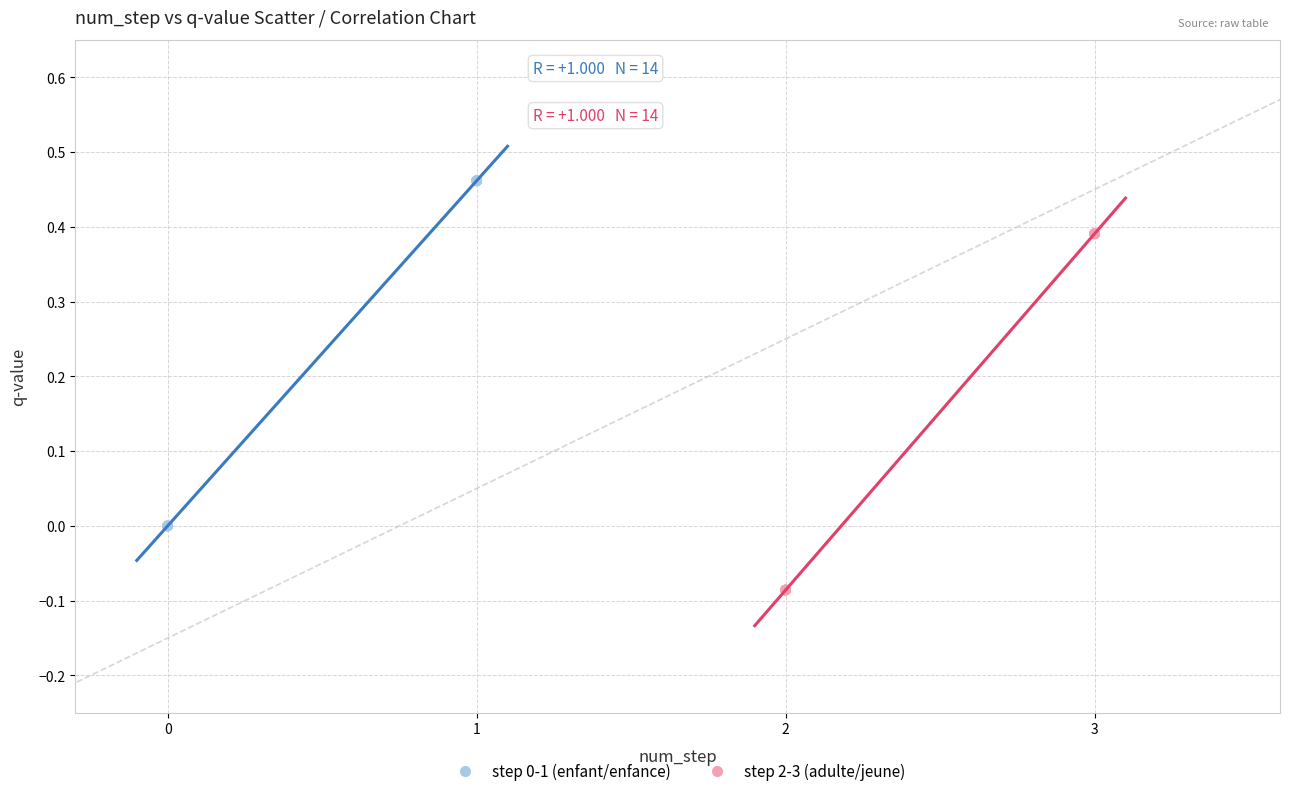

Which series has the widest spread of Y values?

step 2-3 (adulte/jeune)